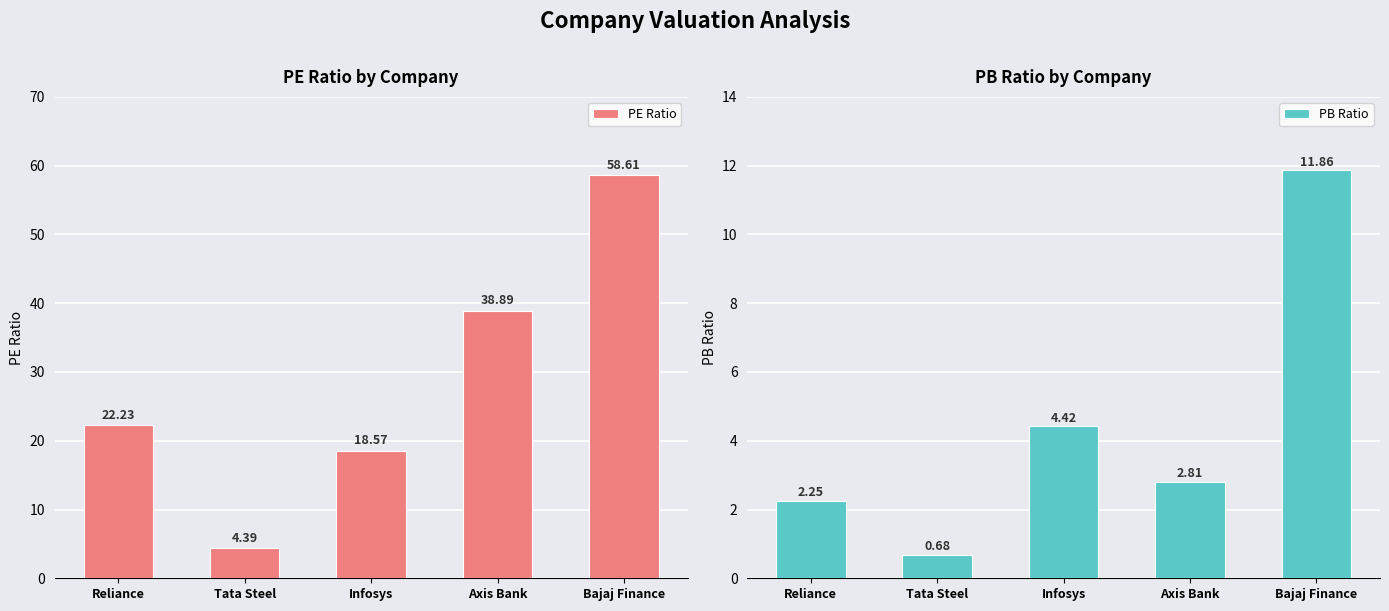

Where is PE Ratio nearest to the value 31?

Axis Bank